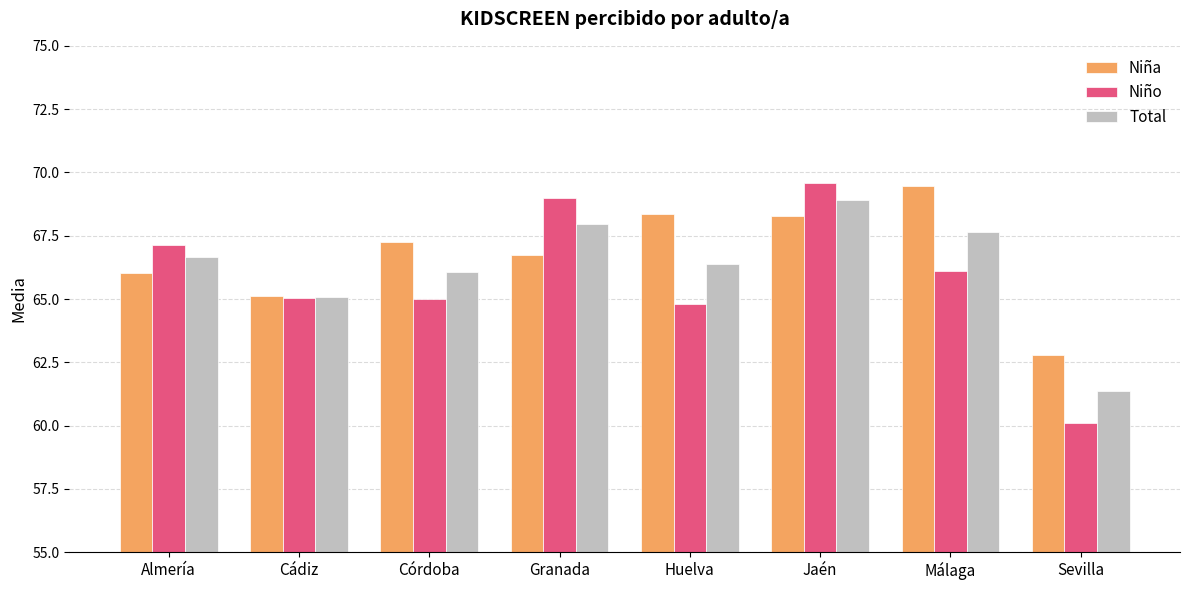

Which label corresponds to the smallest value in the chart?

Sevilla